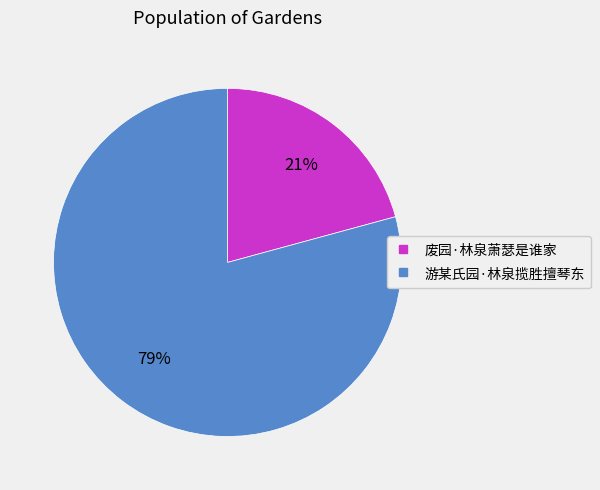

To the nearest percent, what is the difference between the largest and smallest slice percentages?

58%